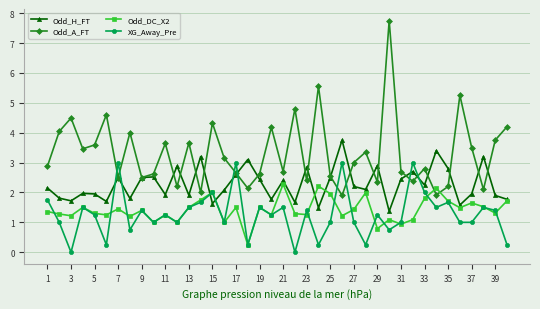

Which series has the largest total across all categories?

Odd_A_FT